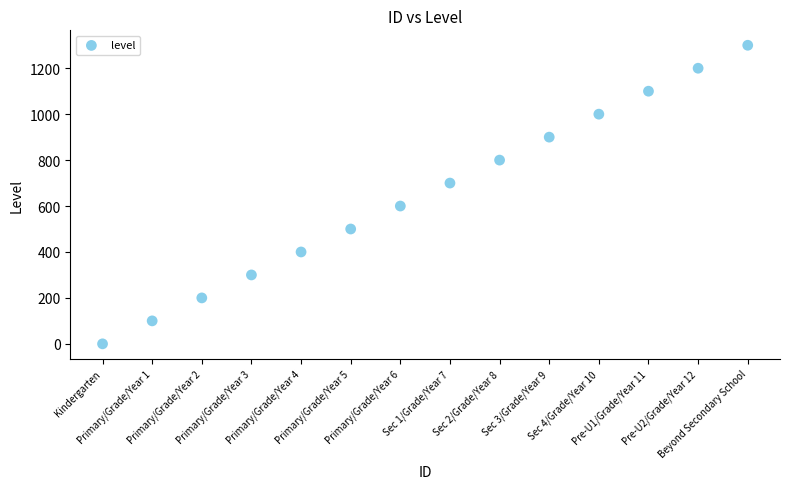

What is the range of Y values (max minus min)?

1300